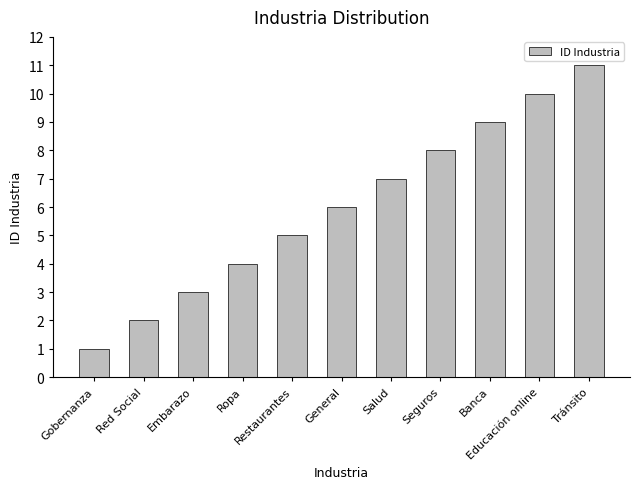

Reading left to right, what are all the values shown in this chart?

1	2	3	4	5	6	7	8	9	10	11